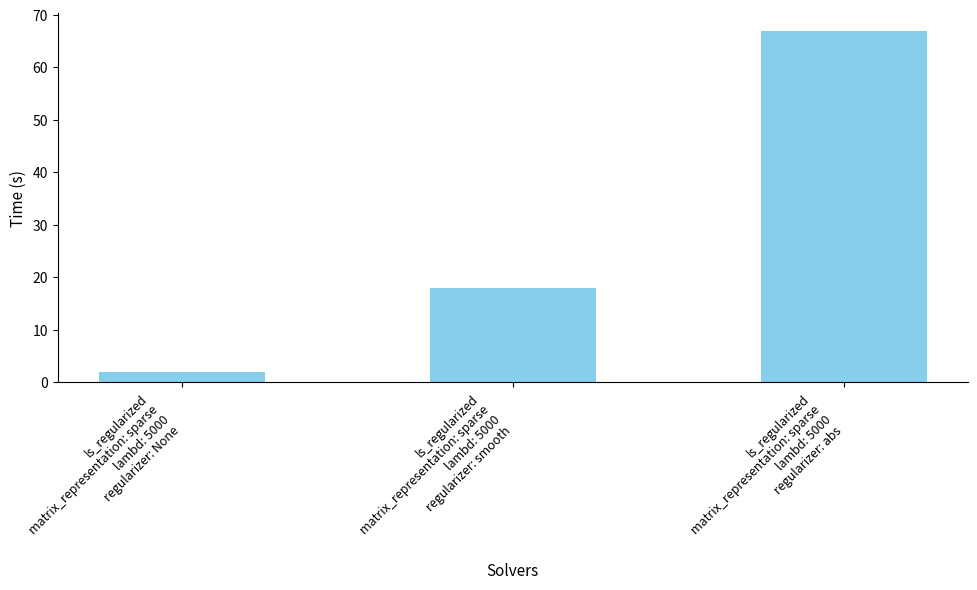

List the labels in order of value, largest first.

ls_regularized
matrix_representation: sparse
lambd: 5000
regularizer: abs, ls_regularized
matrix_representation: sparse
lambd: 5000
regularizer: smooth, ls_regularized
matrix_representation: sparse
lambd: 5000
regularizer: None